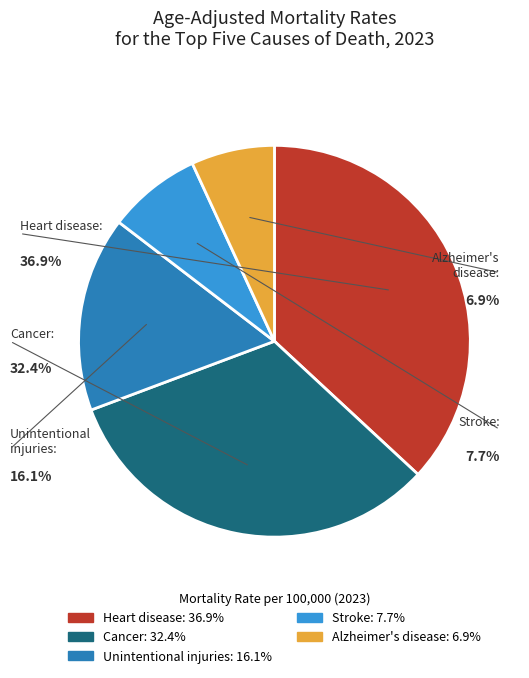

To the nearest percent, what is the average slice percentage?

20%